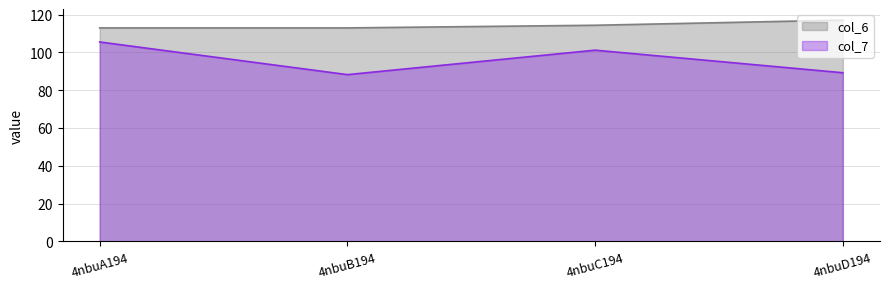

Between 4nbuB194 and 4nbuC194, which series saw the biggest shift?

col_7_line